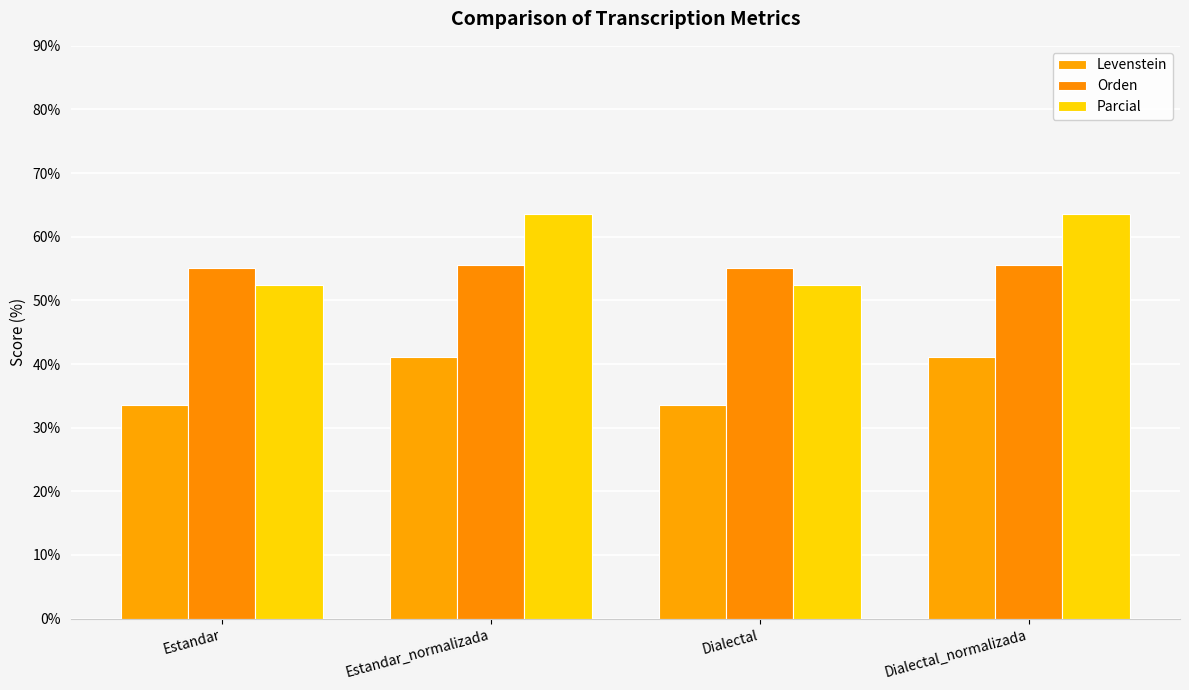

The value of Orden at Estandar is 98.2. True or false?

False